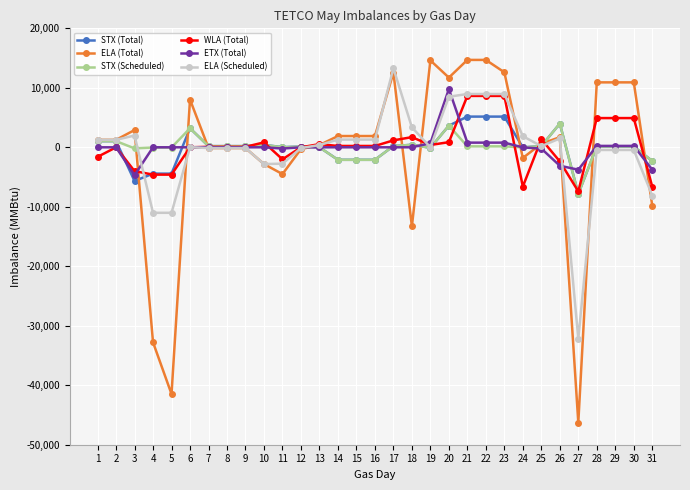

The value of ELA (Total) at 19 is 22573. True or false?

False